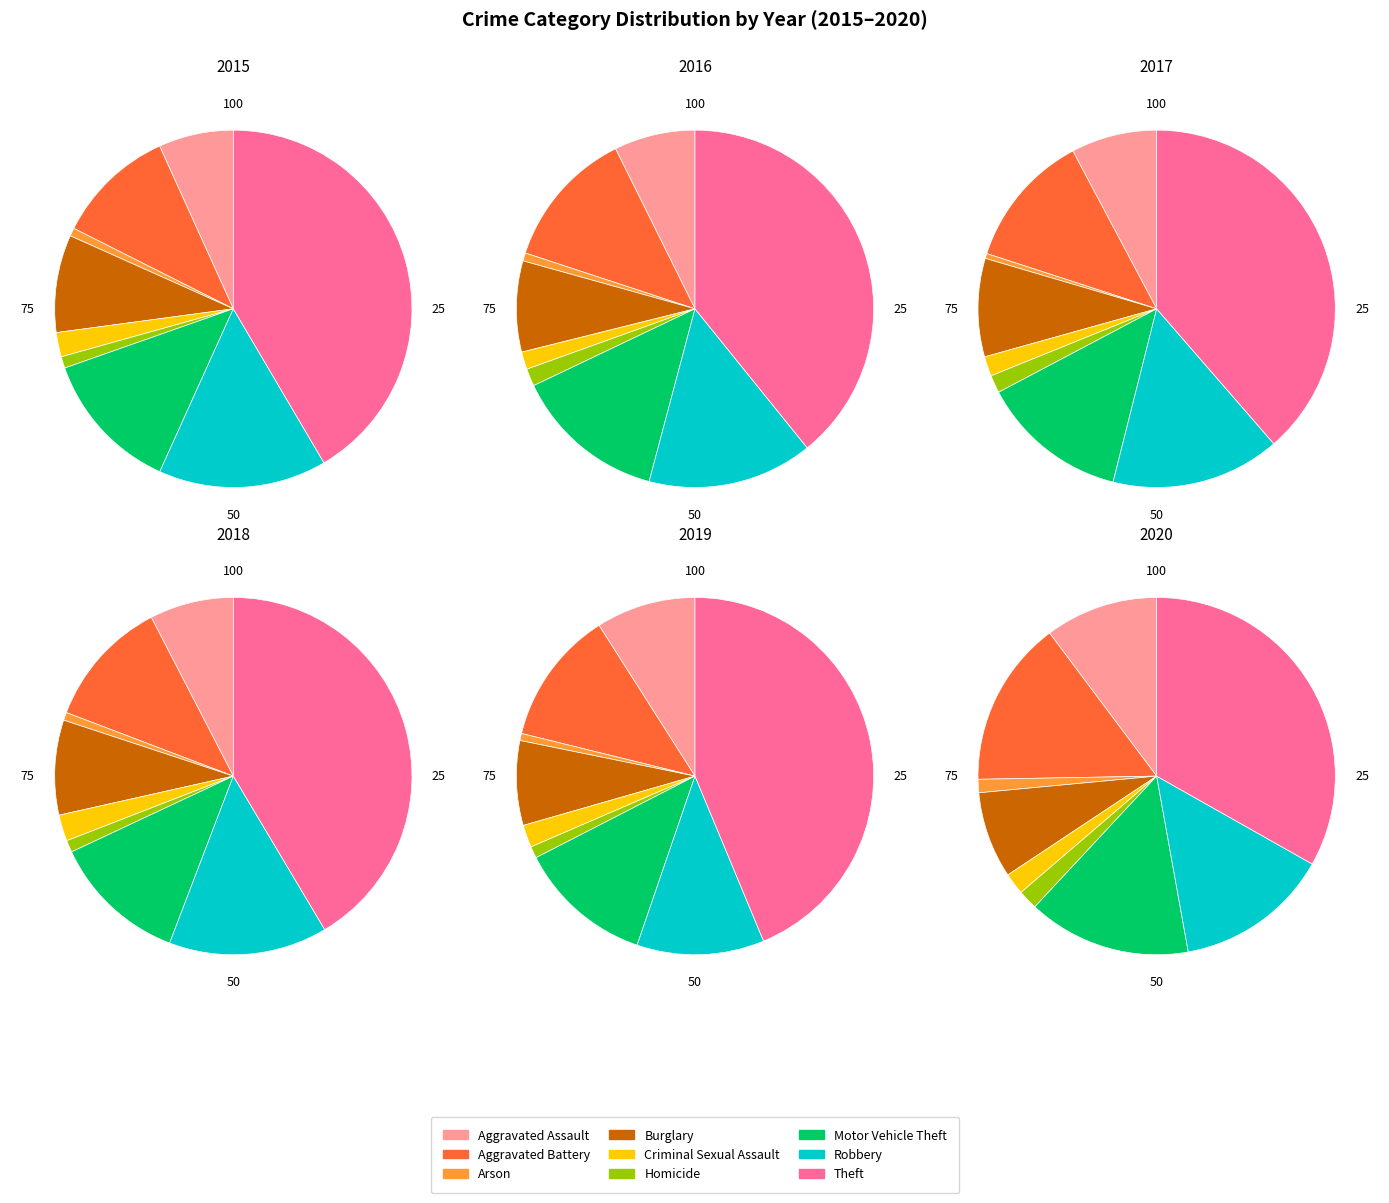

Between Robbery and Burglary, which is larger?

Robbery